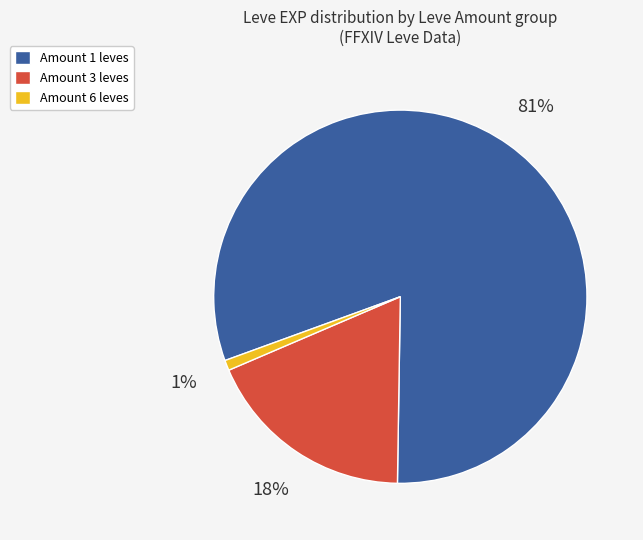

Which slice is the smallest?

Amount 6 leves